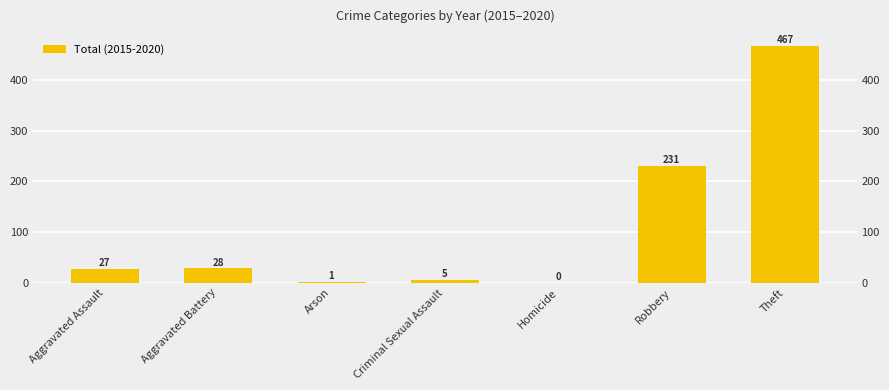

At which category does the chart reach its minimum across all series?

Homicide